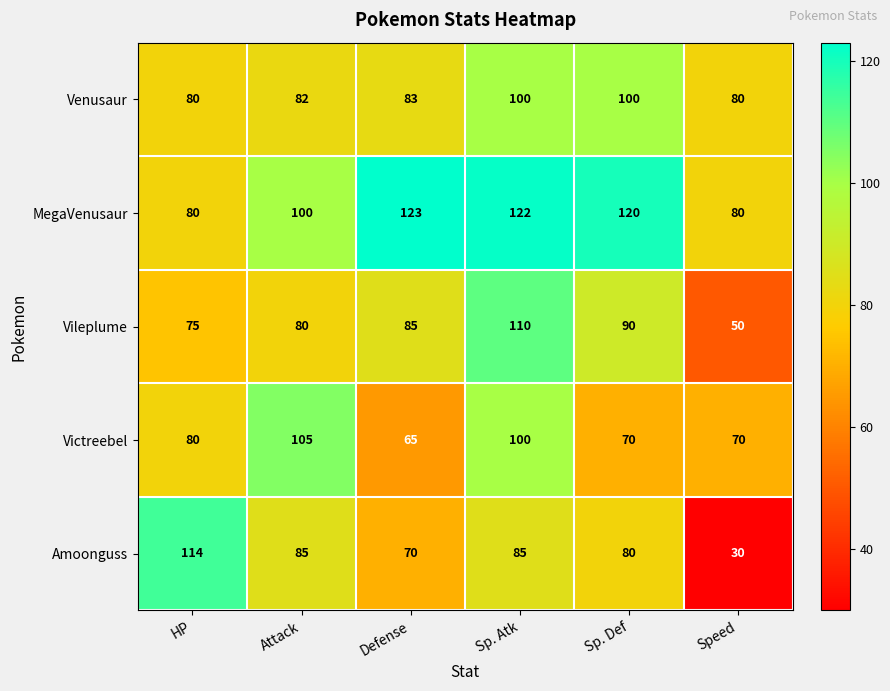

Which series changed the most between HP and Defense?

Amoonguss